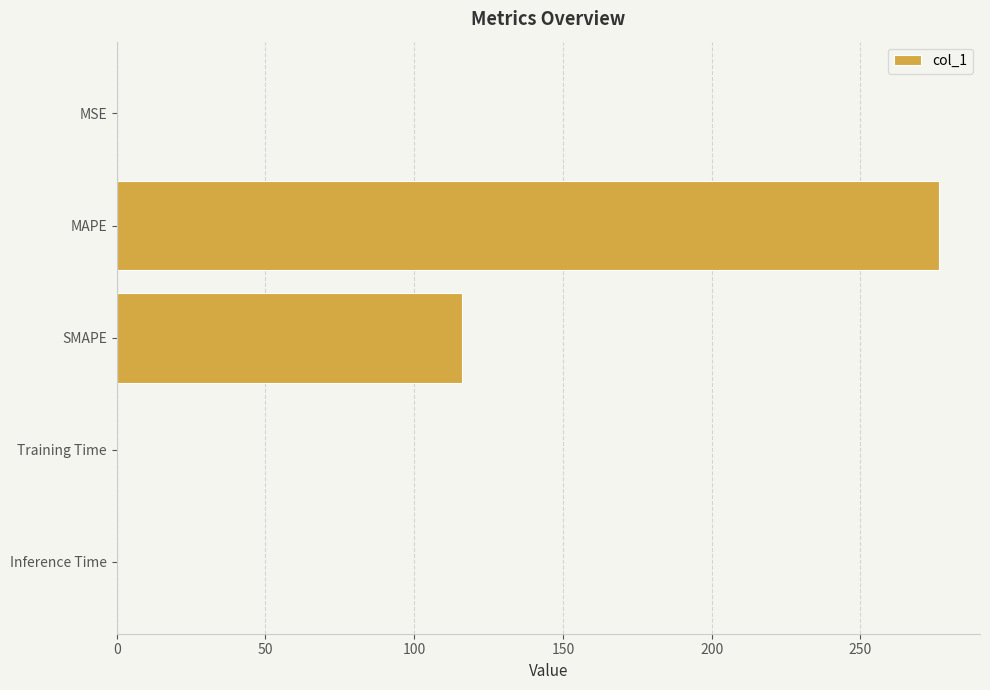

What is the sum of all values?

392.4